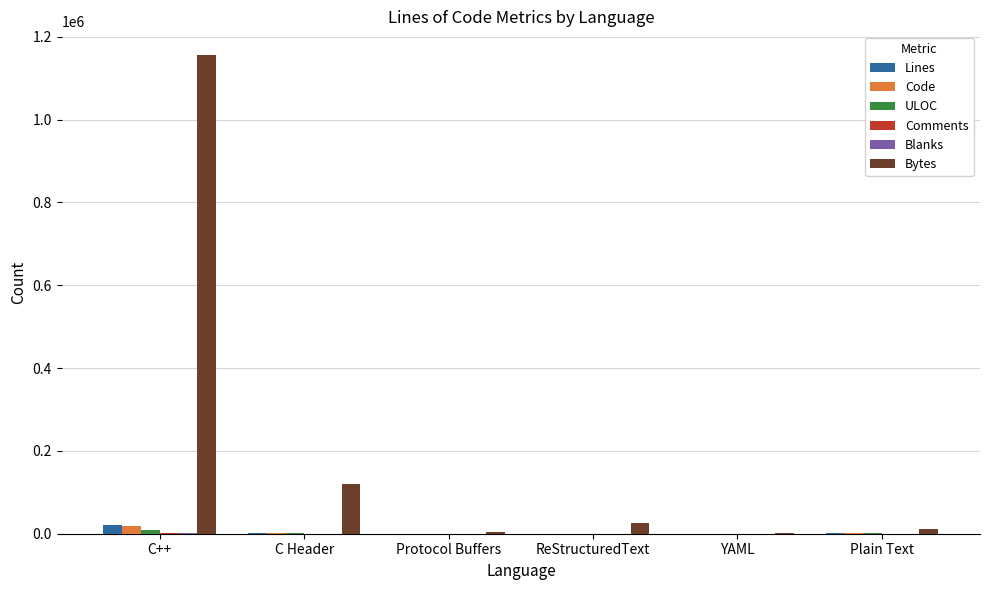

Which series changed the most between C++ and C Header?

Bytes